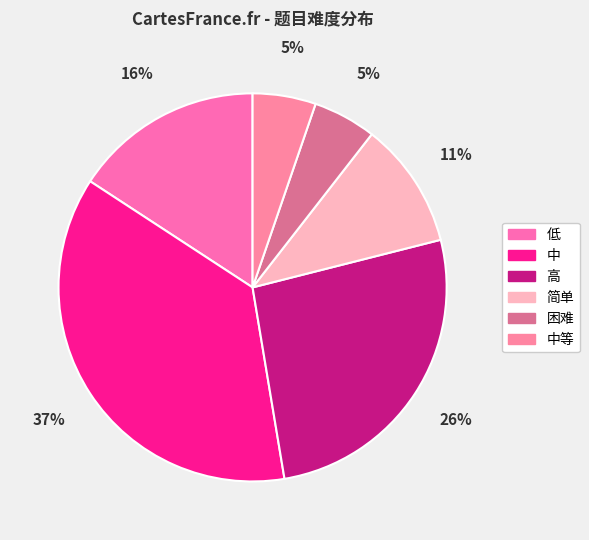

What percentage is NOT represented by 中等?

94.7%